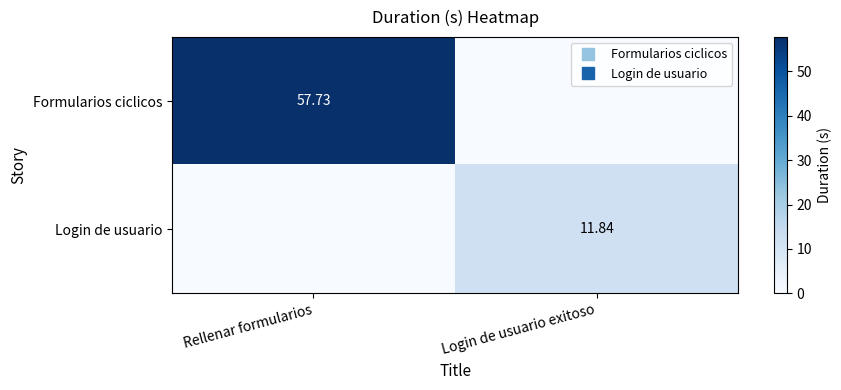

What is the spread (max minus min) of values at Rellenar formularios?

57.7